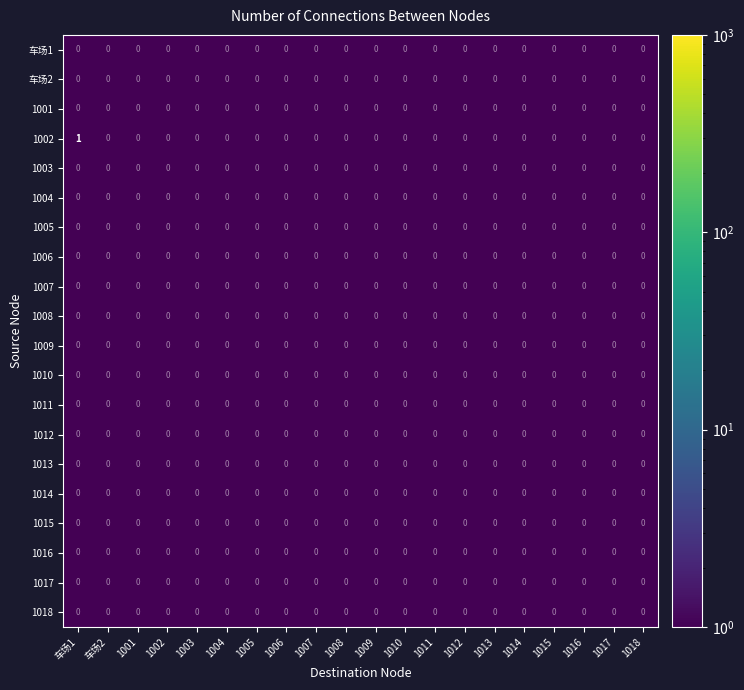

Which series has the largest range (max minus min)?

1002